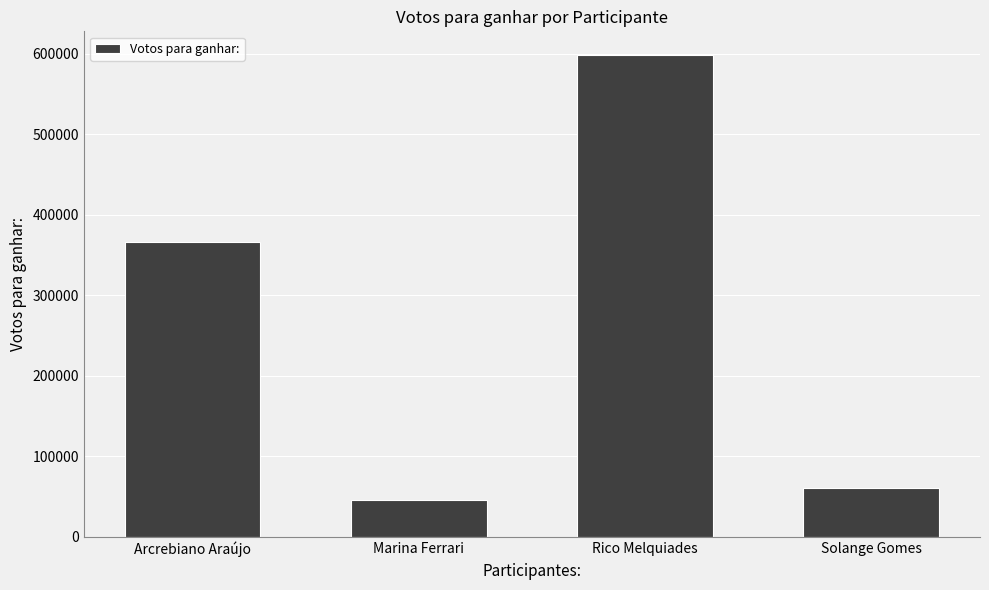

What is the sum of all values?

1071278.5